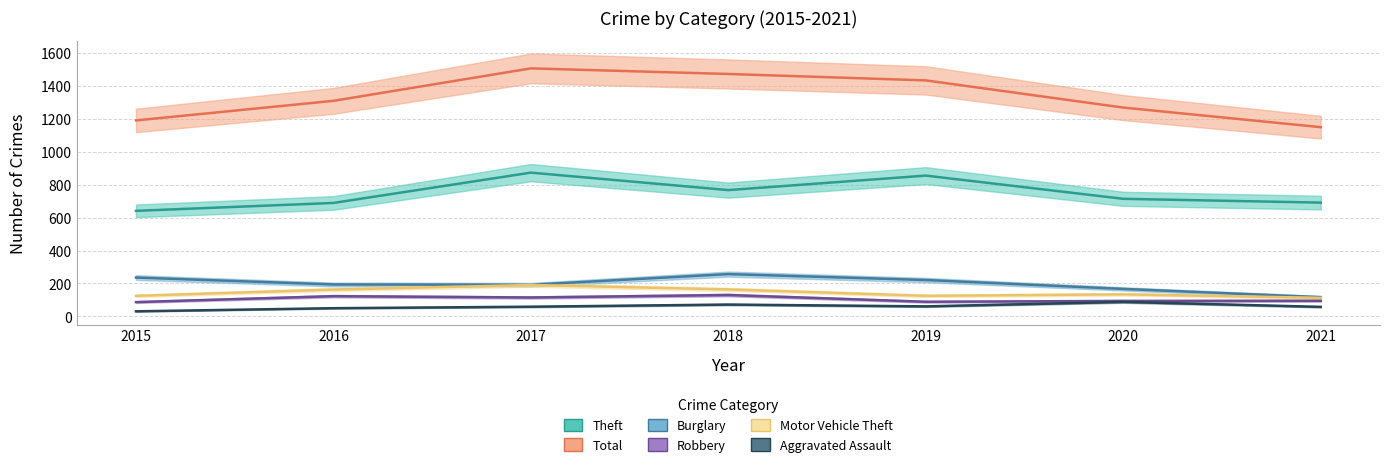

Which category has the lowest value in the Theft series?

2015